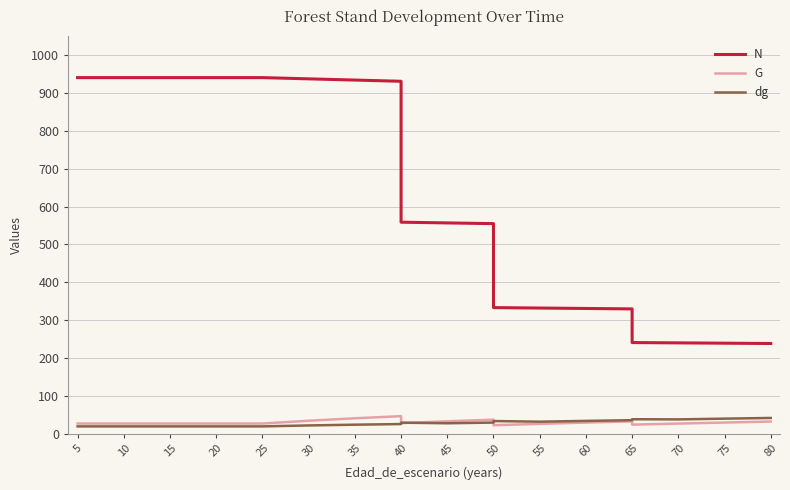

True or false: N and G cross at least once.

False